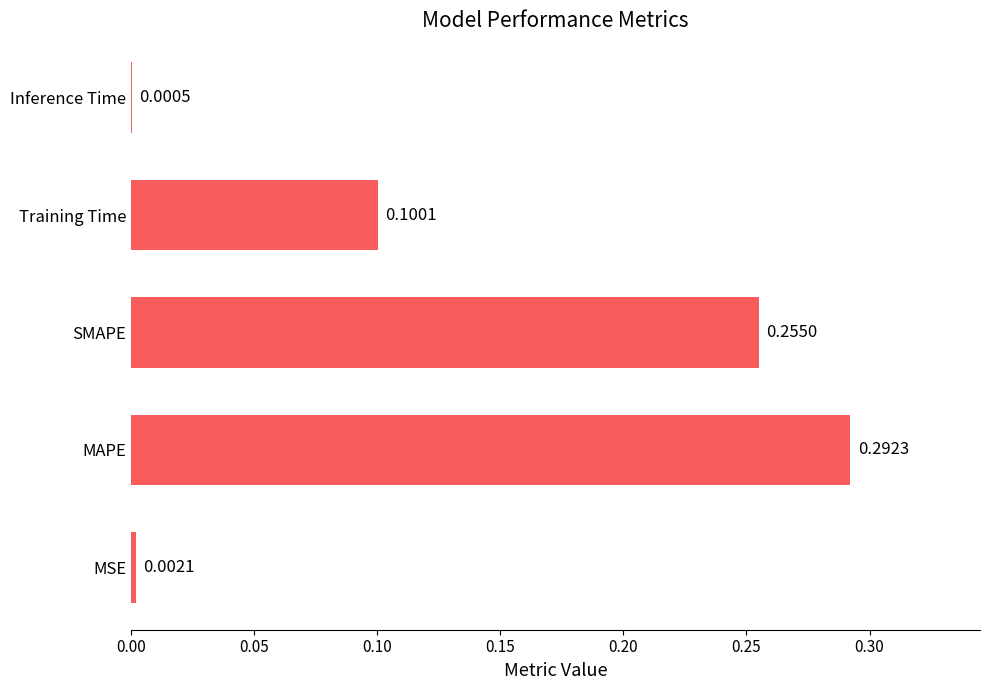

Which label corresponds to the largest value in the chart?

MAPE